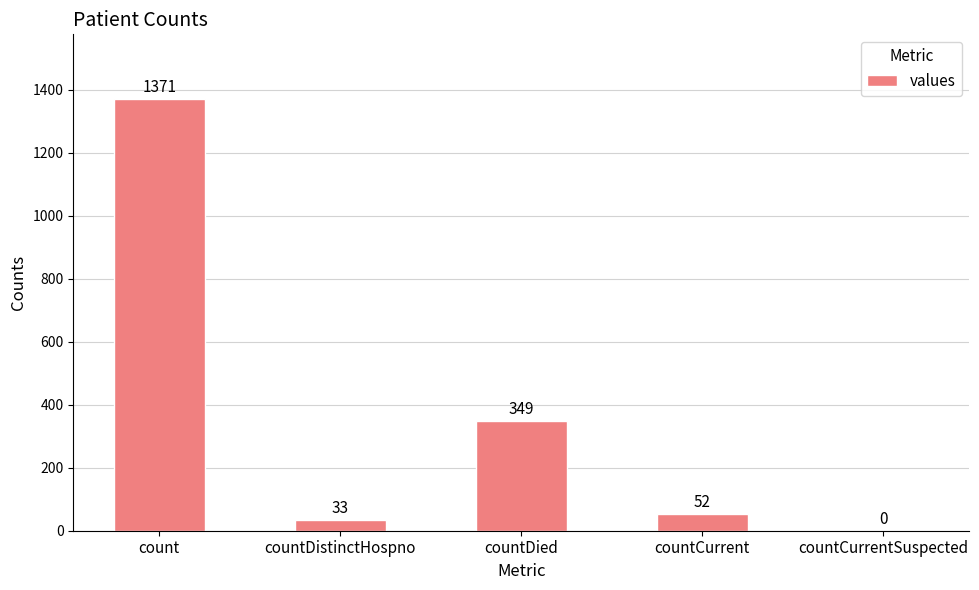

What is the sum of all values?

1805